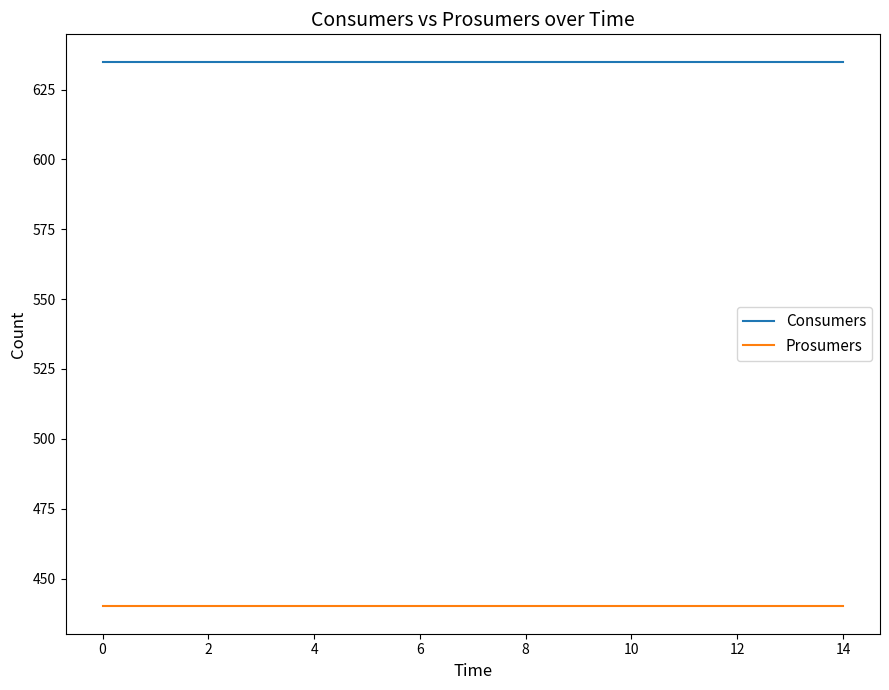

What is the maximum value shown in the chart?

635